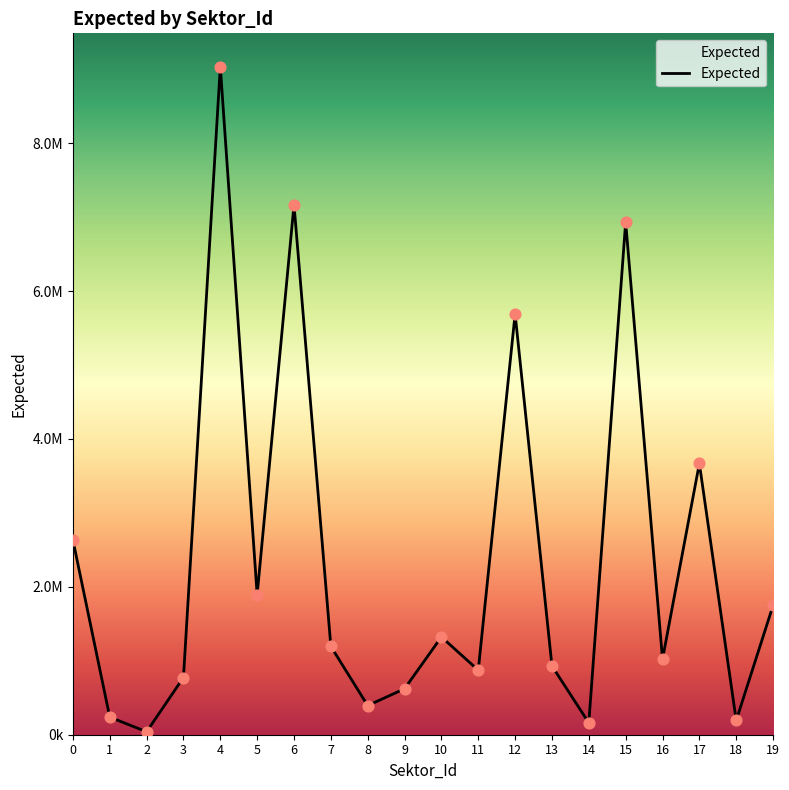

What is the change in value from 4 to 11?

-8160760.6